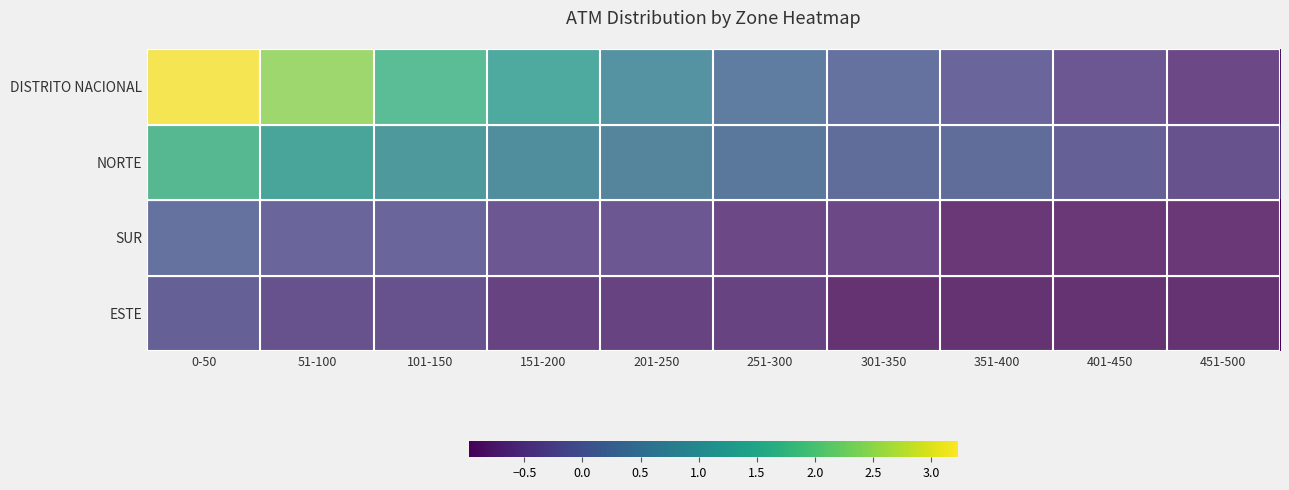

Count the number of categories in the chart.

10